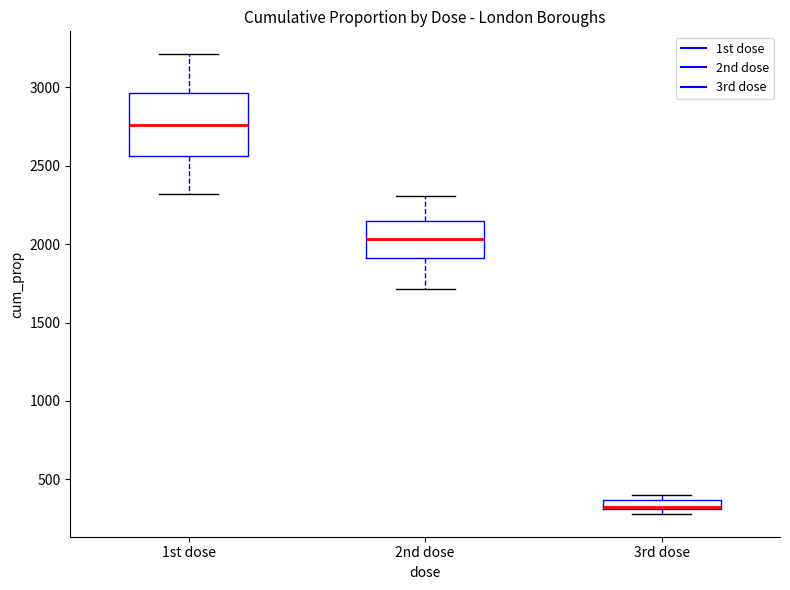

Which box has the highest median line?

1st dose